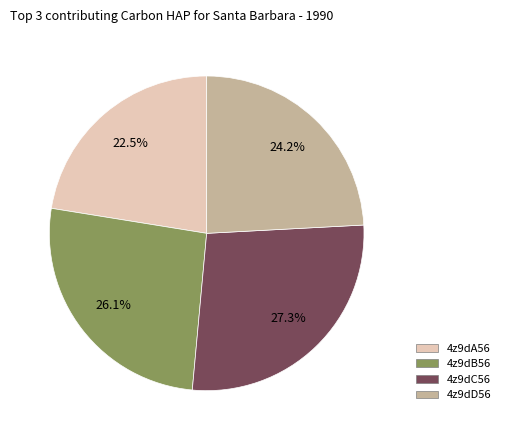

What percentage is the 4z9dB56 slice, to the nearest percent?

26%